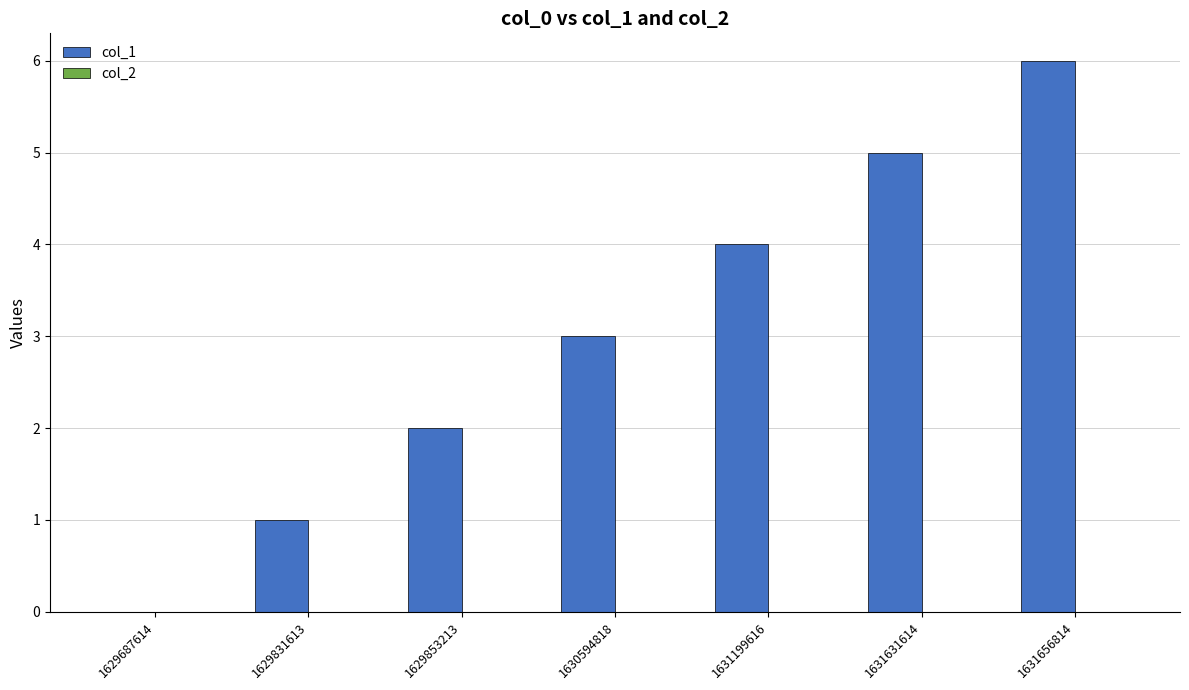

What is the sum of all values?

21